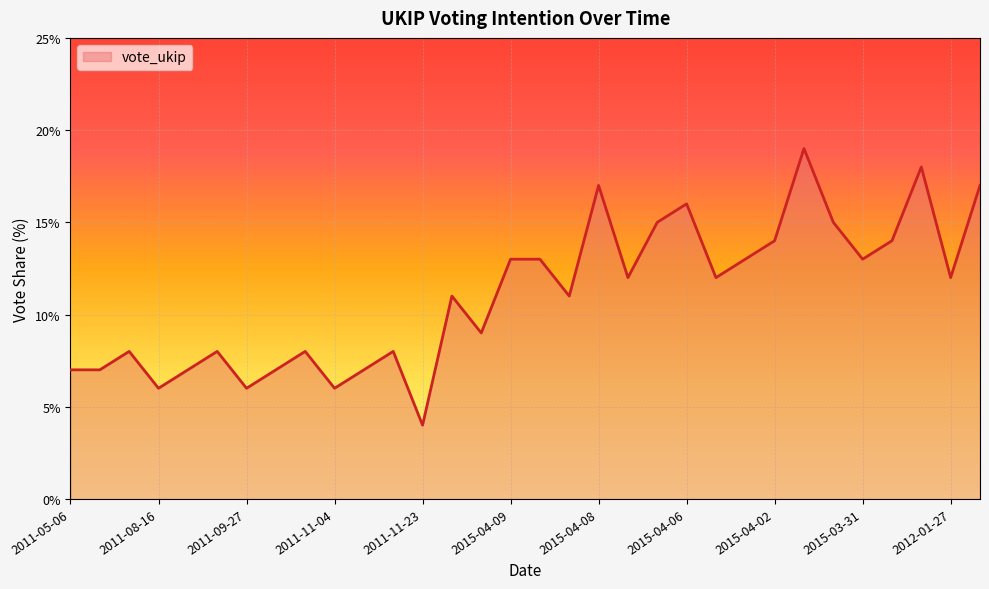

What is the minimum value shown in the chart?

4